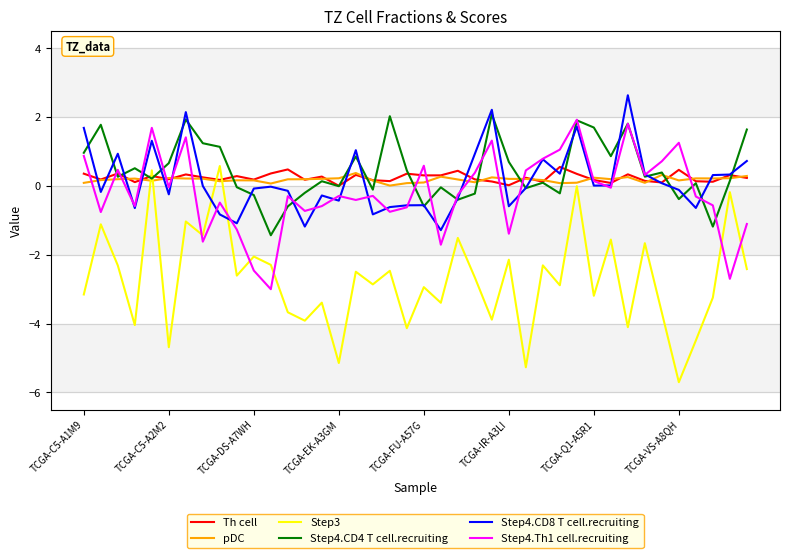

What is the average value of the Step3 series?

-2.7